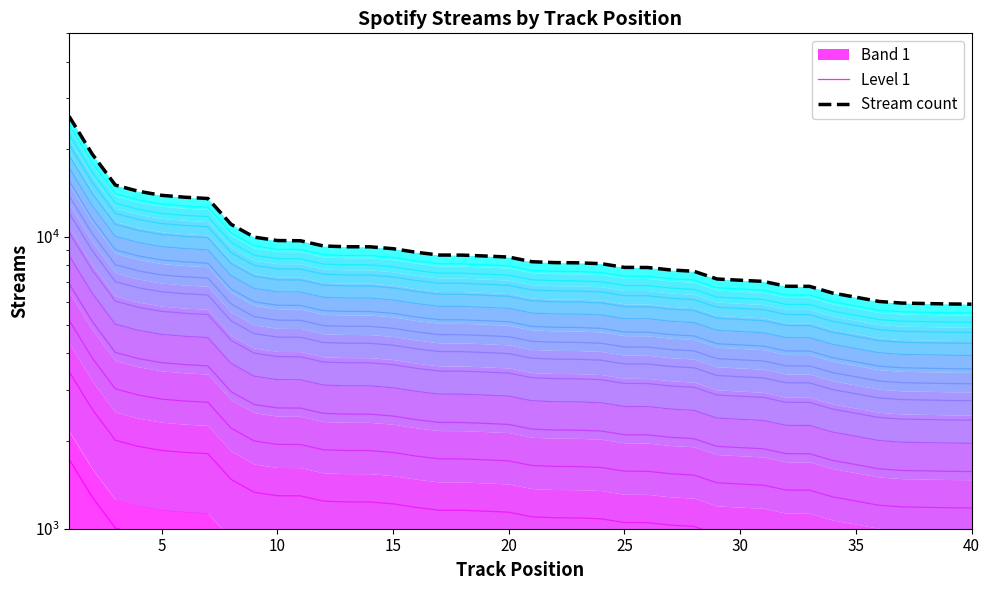

What is the difference between the maximum and minimum values in the Stream count series?

20086.0